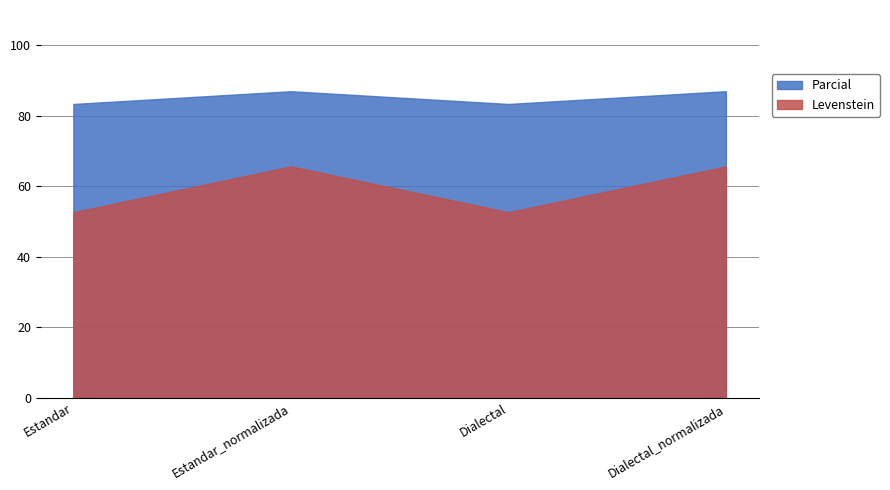

List the labels in order of Levenstein value, largest first.

Estandar_normalizada, Dialectal_normalizada, Estandar, Dialectal